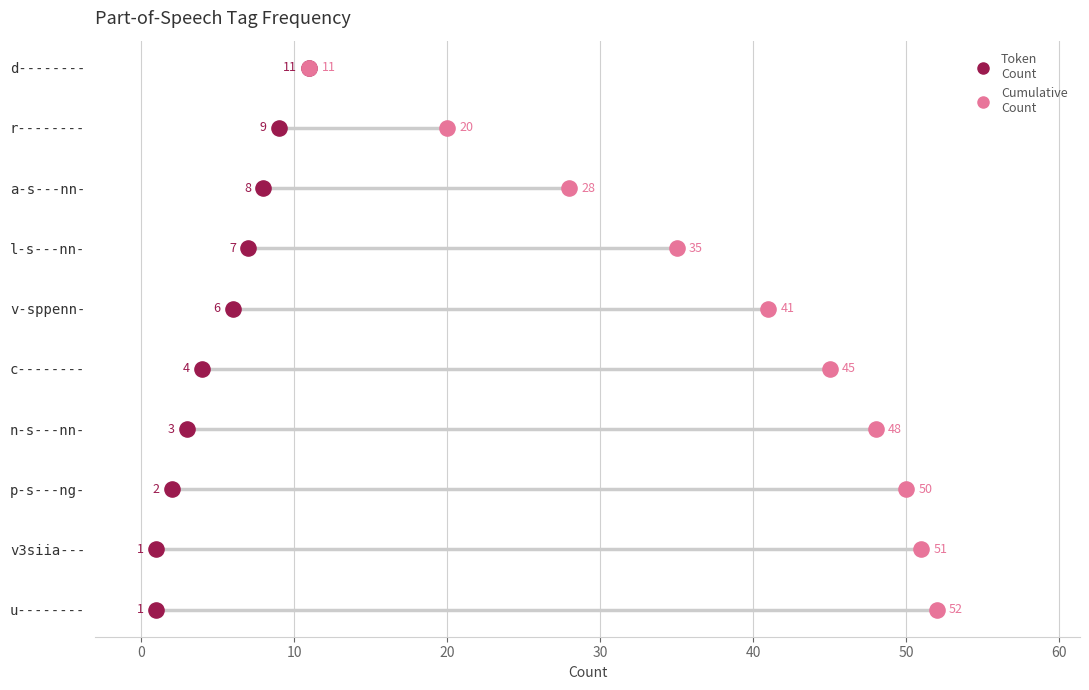

Which series reaches the minimum Y coordinate?

Token Count